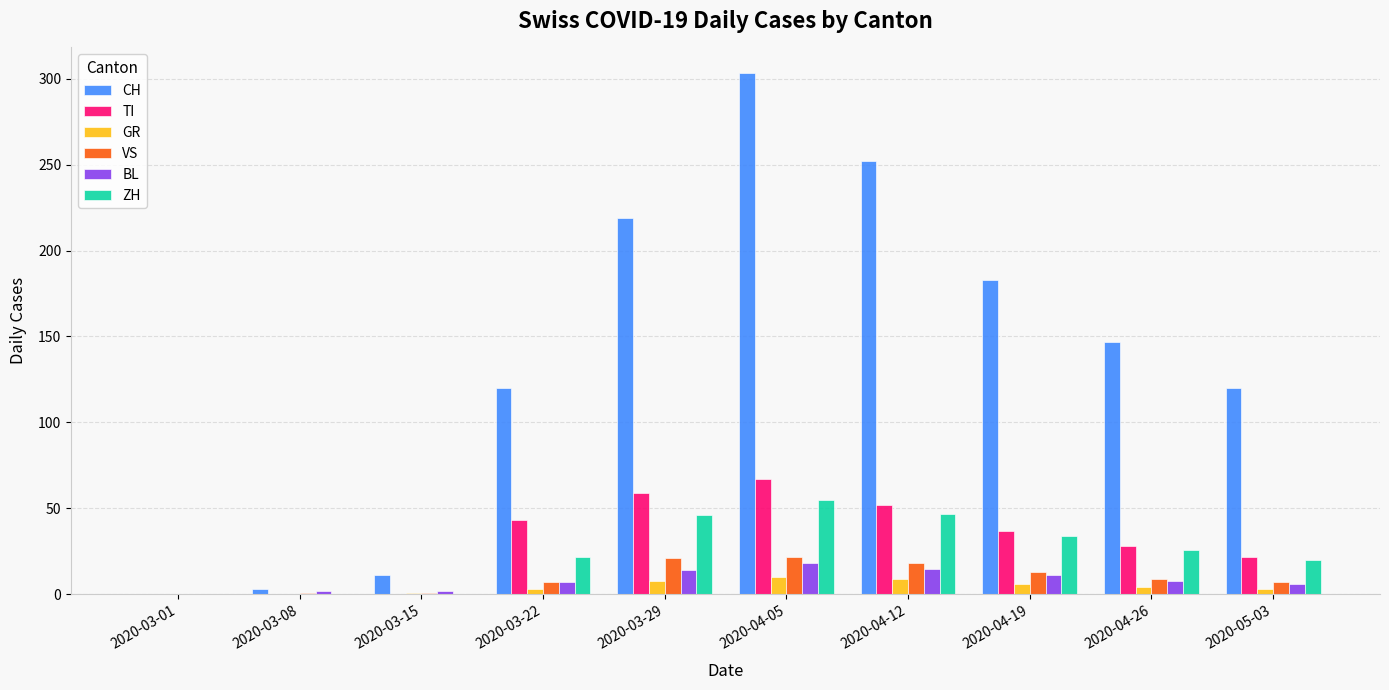

Is it true that VS equals 23 at 2020-04-19?

False